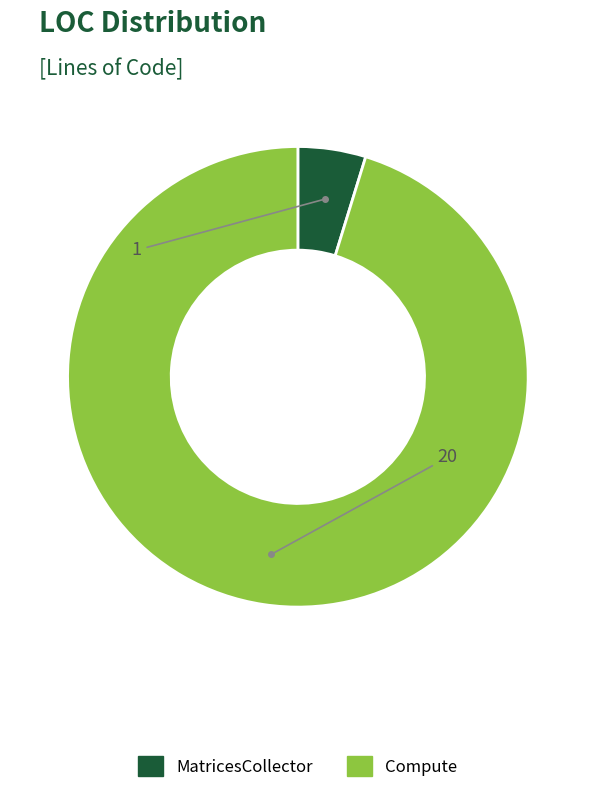

How many slices are in this pie chart?

2